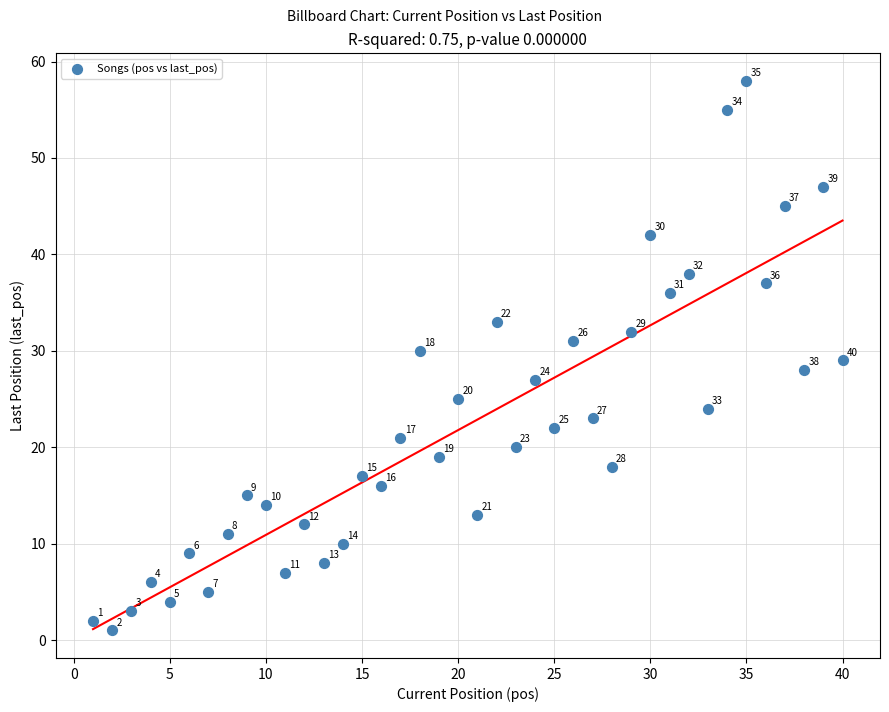

What Y value in the scatter plot is closest to 29?

29